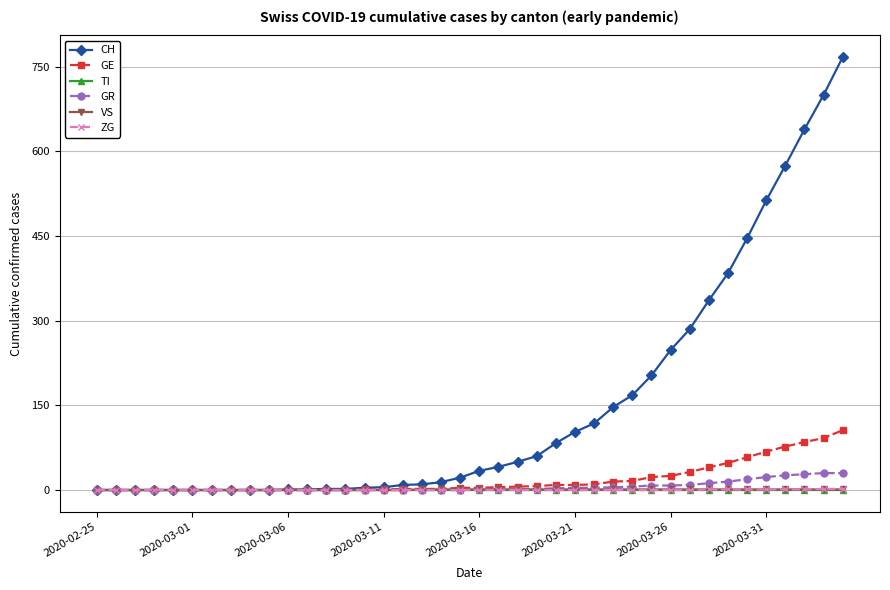

What is the average value of the GR series?

6